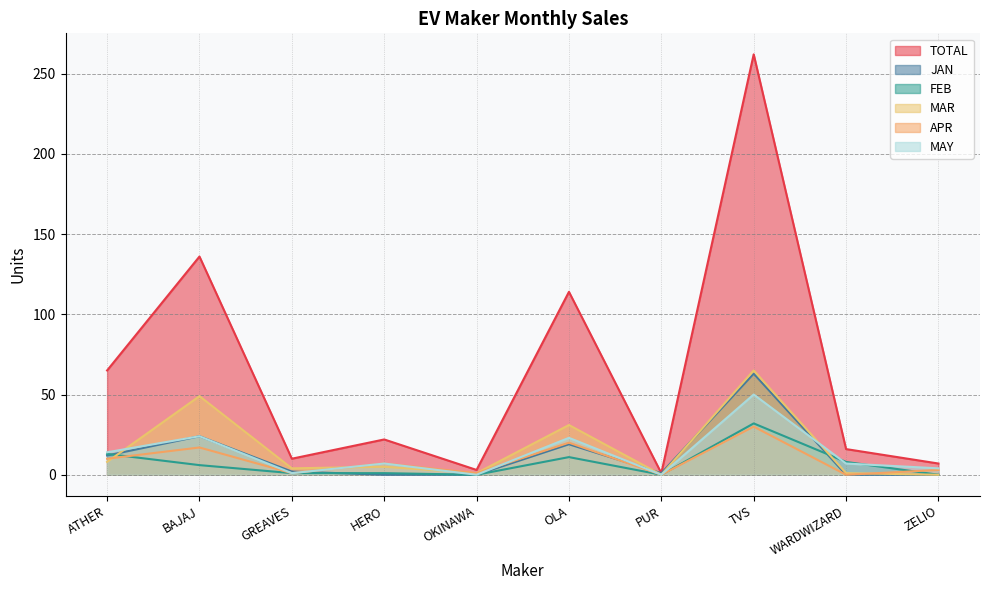

How many lines are shown in the chart?

6